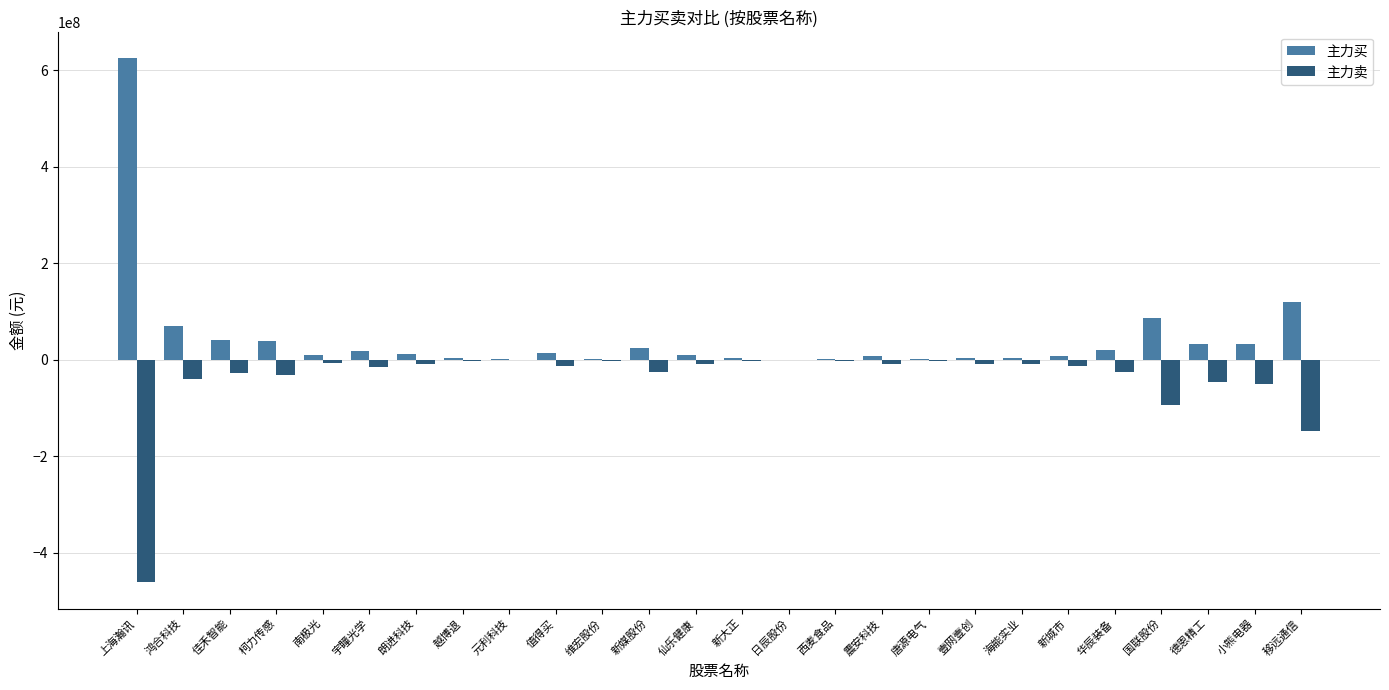

At which category is the sum across all series the highest?

上海瀚讯